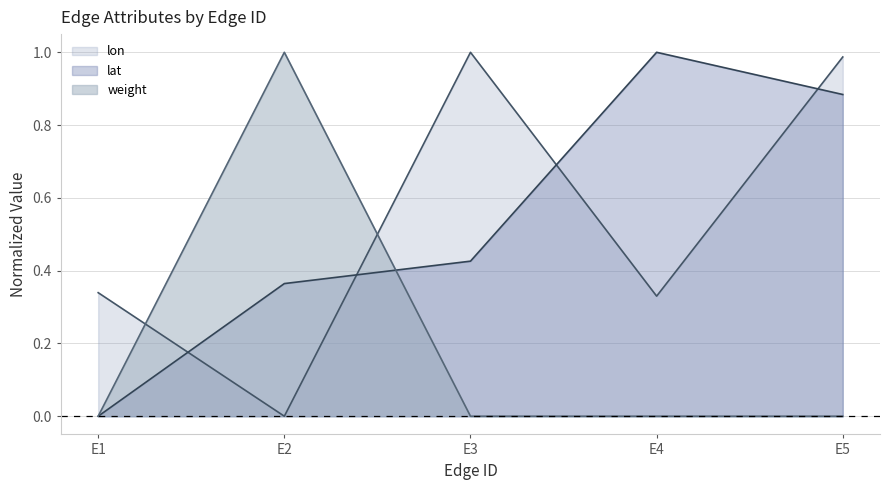

What is the highest value of the lat series?

1.0